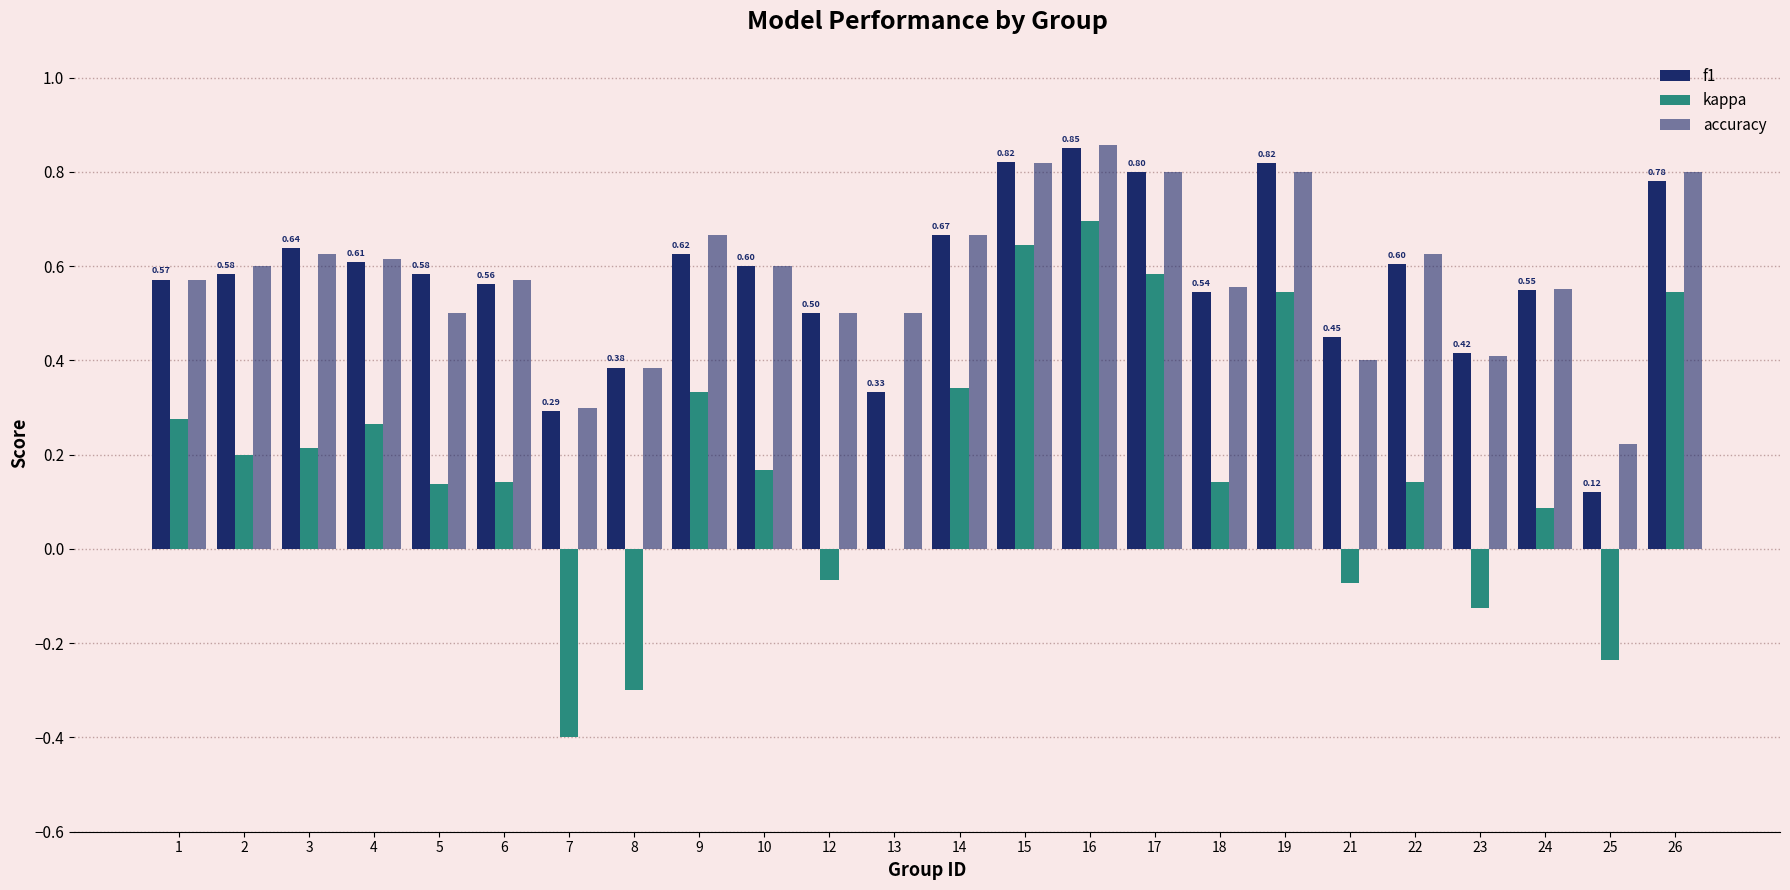

Are the bars horizontal?

No